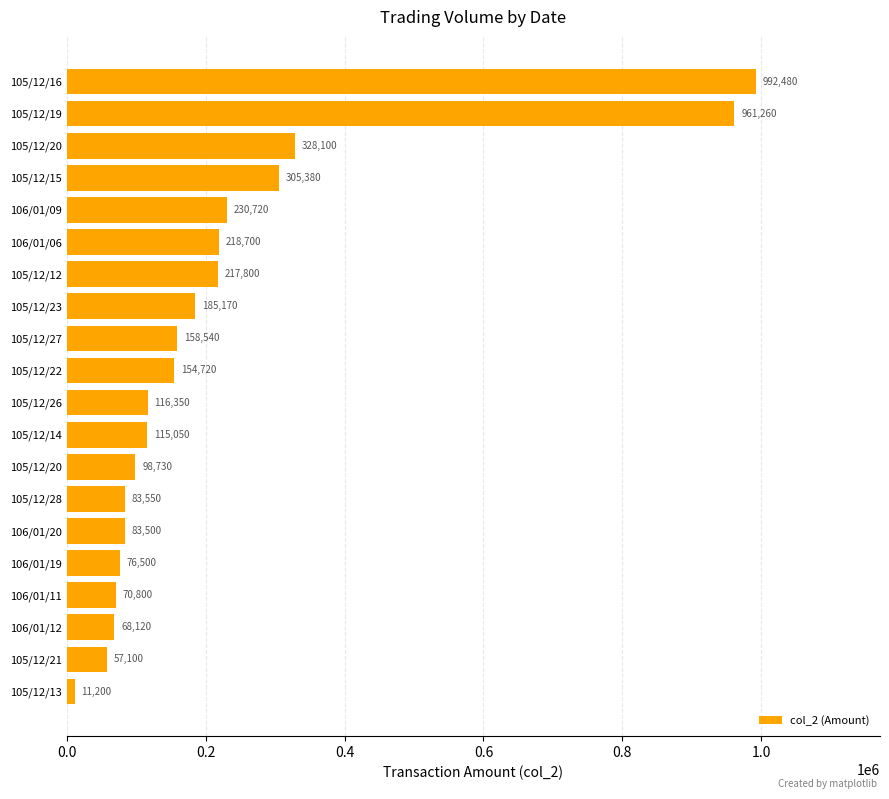

How many values are below 154720?

10